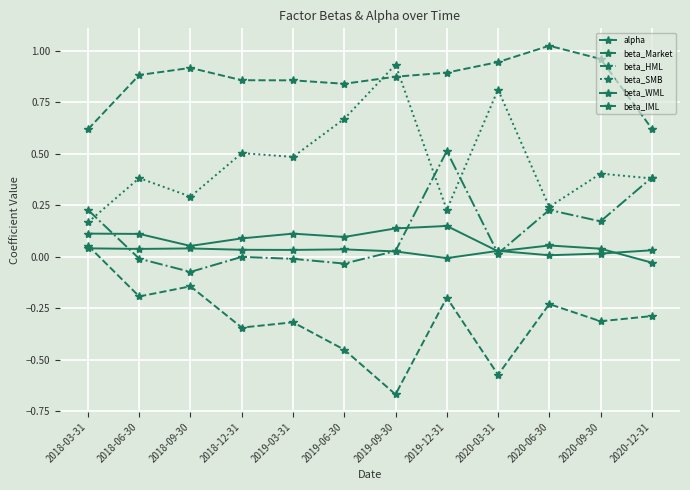

At which category is the sum across all series the highest?

2019-12-31